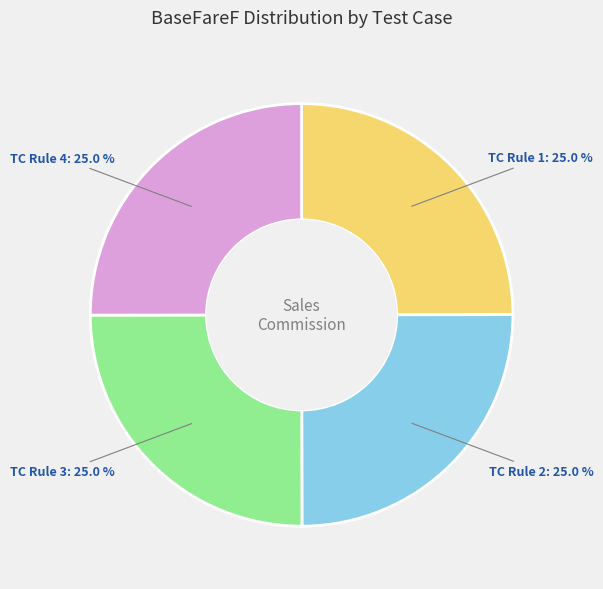

Does any single category account for the majority?

No